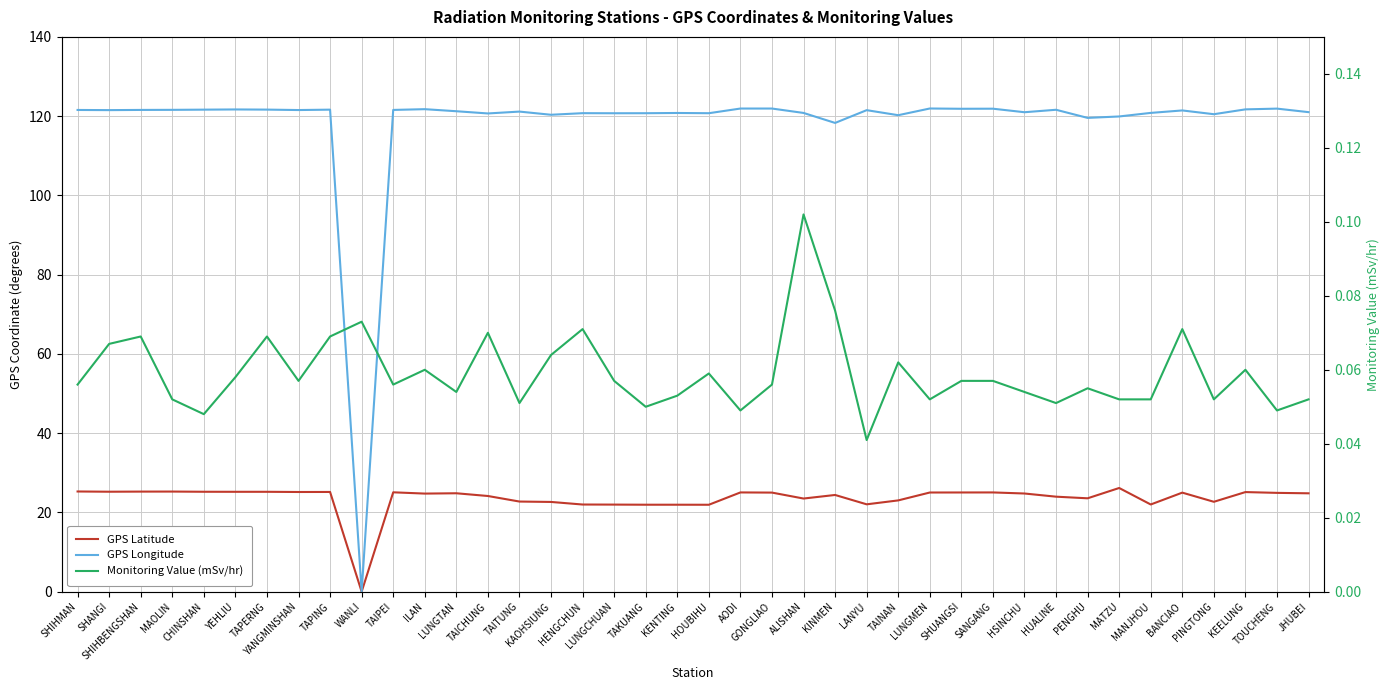

List the labels in order of Monitoring Value (mSv/hr) value, smallest first.

LANYU, CHINSHAN, AODI, TOUCHENG, TAKUANG, TAITUNG, HUALINE, MAOLIN, LUNGMEN, MATZU, MANJHOU, PINGTONG, JHUBEI, KENTING, LUNGTAN, HSINCHU, PENGHU, SHIHMAN, TAIPEI, GONGLIAO, YANGMINSHAN, LUNGCHUAN, SHUANGSI, SANGANG, YEHLIU, HOUBIHU, ILAN, KEELUNG, TAINAN, KAOHSIUNG, SHANGI, SHIHBENGSHAN, TAPERNG, TAPING, TAICHUNG, HENGCHUN, BANCIAO, WANLI, KINMEN, ALISHAN